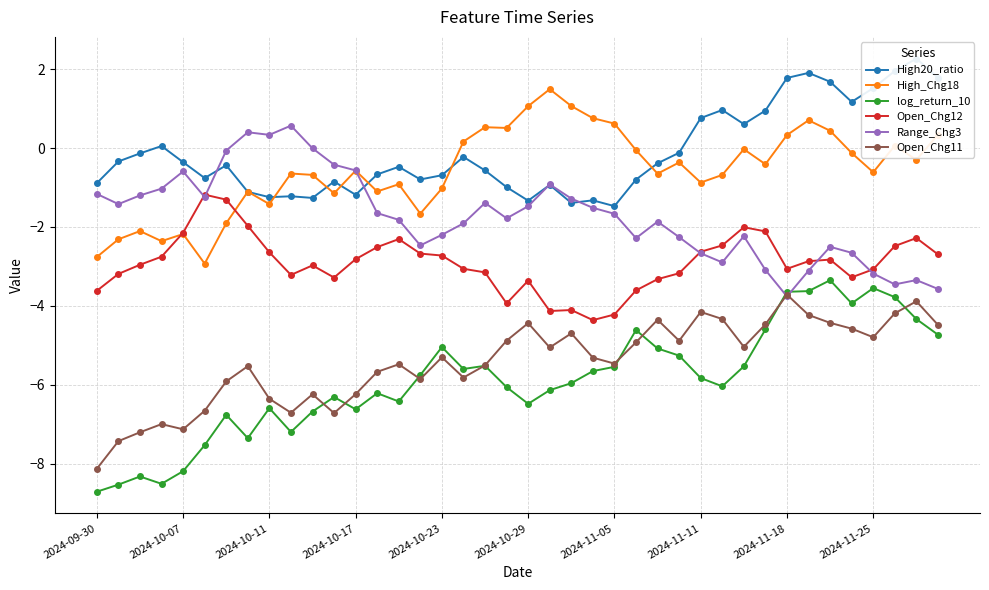

Reading left to right, list all the values displayed in this chart.

High20_ratio: -0.9	-0.3	-0.1	0.1	-0.4	-0.8	-0.4	-1.1	-1.2	-1.2	-1.3	-0.8	-1.2	-0.7	-0.5	-0.8	-0.7	-0.2	-0.6	-1.0	-1.3	-0.9	-1.4	-1.3	-1.5	-0.8	-0.4	-0.1	0.8	1.0	0.6	0.9	1.8	1.9	1.7	1.2	1.5	2.0	2.3	1.8
High_Chg18: -2.8	-2.3	-2.1	-2.4	-2.2	-2.9	-1.9	-1.1	-1.4	-0.6	-0.7	-1.1	-0.6	-1.1	-0.9	-1.7	-1.0	0.2	0.5	0.5	1.1	1.5	1.1	0.8	0.6	-0.1	-0.6	-0.4	-0.9	-0.7	-0.0	-0.4	0.3	0.7	0.4	-0.1	-0.6	0.1	-0.3	0.3
log_return_10: -8.7	-8.5	-8.3	-8.5	-8.2	-7.5	-6.8	-7.4	-6.6	-7.2	-6.7	-6.3	-6.6	-6.2	-6.4	-5.8	-5.0	-5.6	-5.5	-6.1	-6.5	-6.1	-6.0	-5.7	-5.5	-4.6	-5.1	-5.3	-5.8	-6.0	-5.5	-4.6	-3.6	-3.6	-3.3	-3.9	-3.5	-3.8	-4.3	-4.7
Open_Chg12: -3.6	-3.2	-3.0	-2.8	-2.1	-1.2	-1.3	-2.0	-2.6	-3.2	-3.0	-3.3	-2.8	-2.5	-2.3	-2.7	-2.7	-3.1	-3.2	-3.9	-3.4	-4.1	-4.1	-4.4	-4.2	-3.6	-3.3	-3.2	-2.6	-2.5	-2.0	-2.1	-3.1	-2.9	-2.8	-3.3	-3.1	-2.5	-2.3	-2.7
Range_Chg3: -1.2	-1.4	-1.2	-1.0	-0.6	-1.2	-0.1	0.4	0.3	0.6	-0.0	-0.4	-0.6	-1.6	-1.8	-2.5	-2.2	-1.9	-1.4	-1.8	-1.5	-0.9	-1.3	-1.5	-1.7	-2.3	-1.9	-2.3	-2.7	-2.9	-2.2	-3.1	-3.8	-3.1	-2.5	-2.7	-3.2	-3.5	-3.3	-3.6
Open_Chg11: -8.1	-7.4	-7.2	-7.0	-7.1	-6.7	-5.9	-5.5	-6.4	-6.7	-6.2	-6.7	-6.2	-5.7	-5.5	-5.9	-5.3	-5.8	-5.5	-4.9	-4.4	-5.1	-4.7	-5.3	-5.5	-4.9	-4.4	-4.9	-4.2	-4.3	-5.0	-4.5	-3.7	-4.2	-4.4	-4.6	-4.8	-4.2	-3.9	-4.5